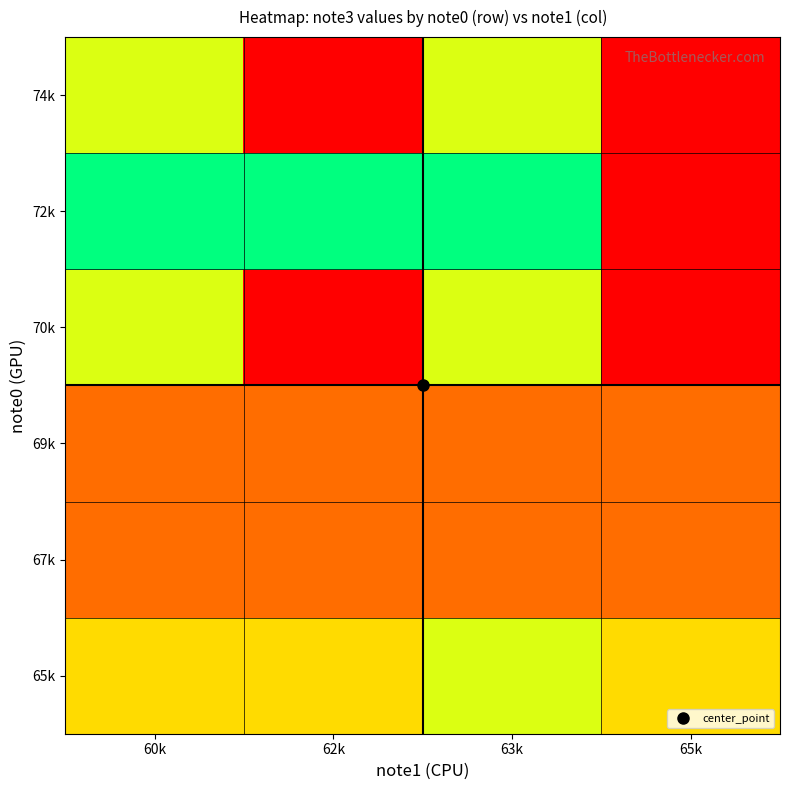

What is the smallest value displayed?

46